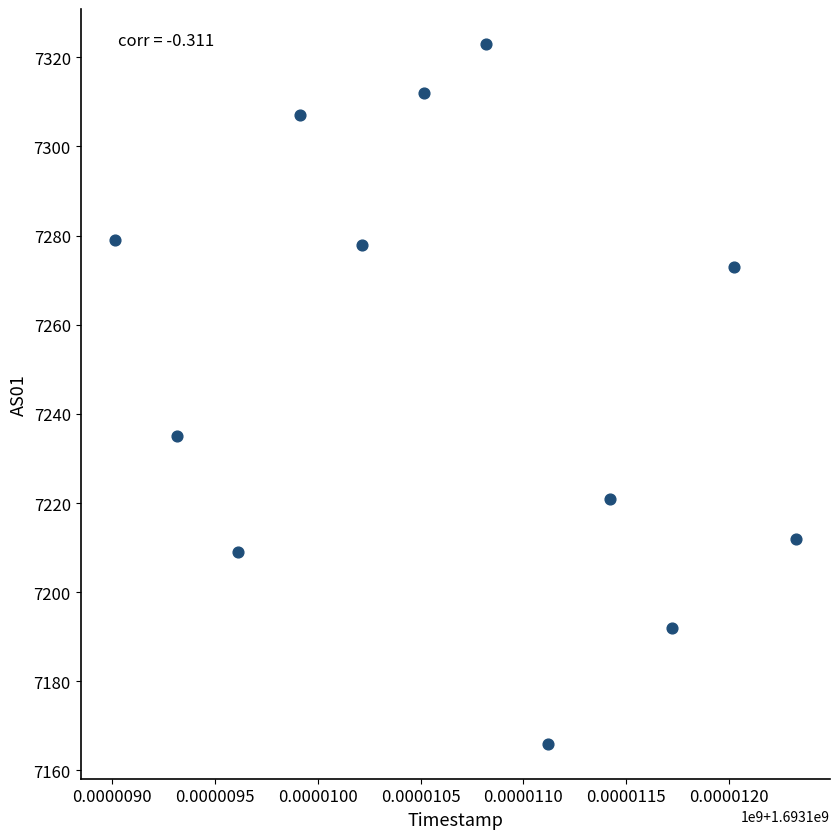

What is the range of X values (max minus min)?

3311